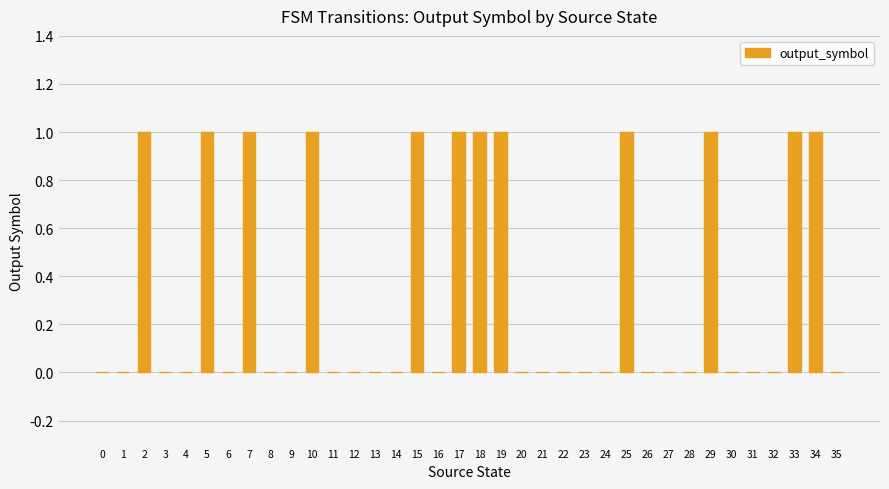

Reading right to left, what are all the values shown in this chart?

35=0	34=1	33=1	32=0	31=0	30=0	29=1	28=0	27=0	26=0	25=1	24=0	23=0	22=0	21=0	20=0	19=1	18=1	17=1	16=0	15=1	14=0	13=0	12=0	11=0	10=1	9=0	8=0	7=1	6=0	5=1	4=0	3=0	2=1	1=0	0=0